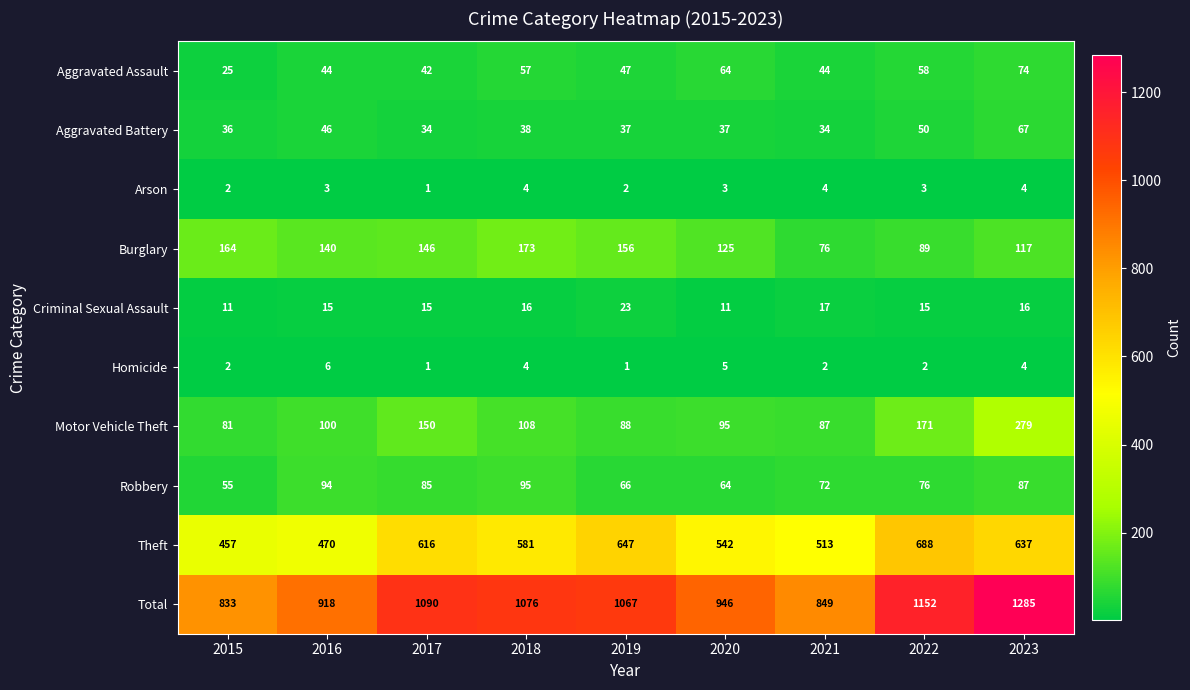

What value does the Aggravated Assault series have at 2022?

58